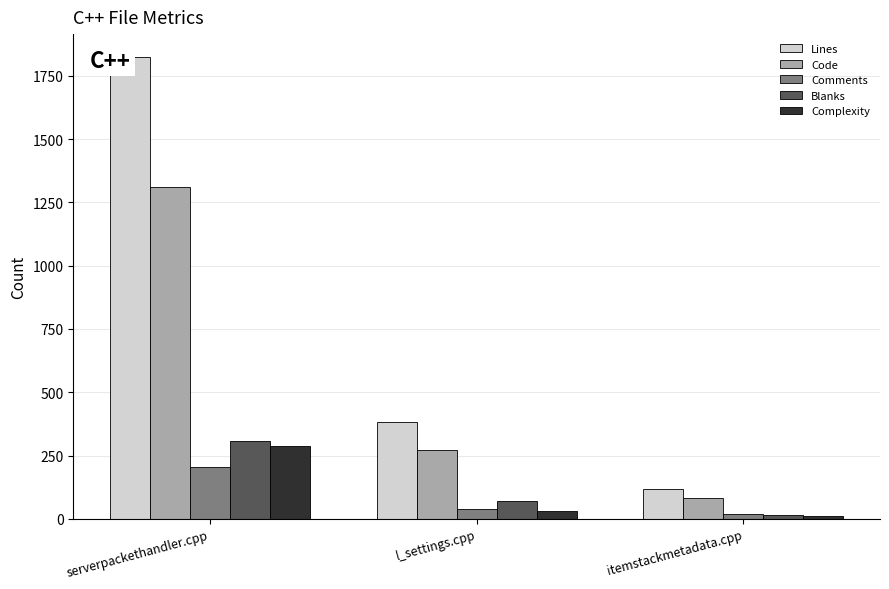

Count the number of categories in the chart.

3